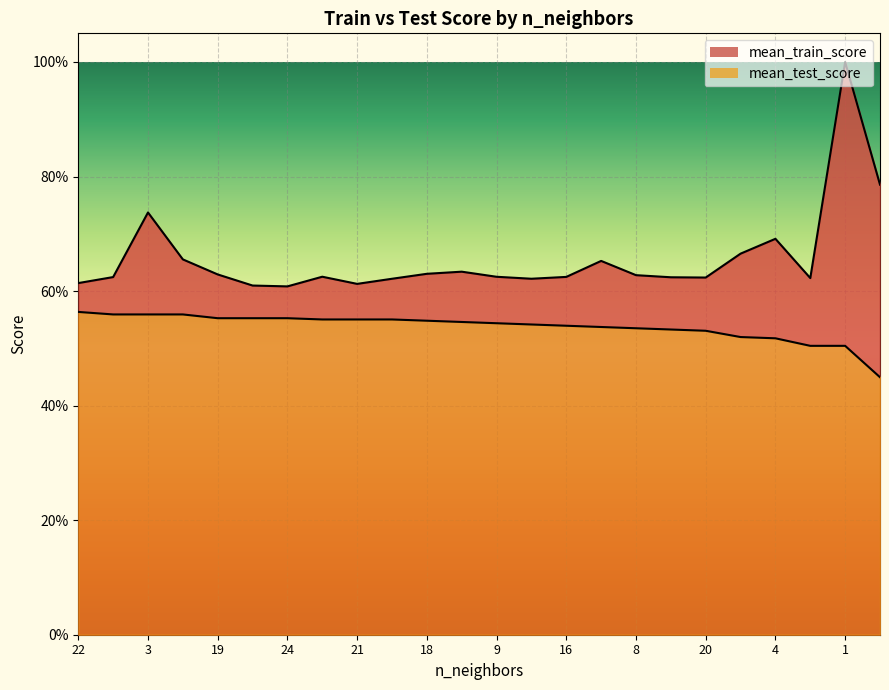

Count the mean_train_score values in the range 0 to 1.

24